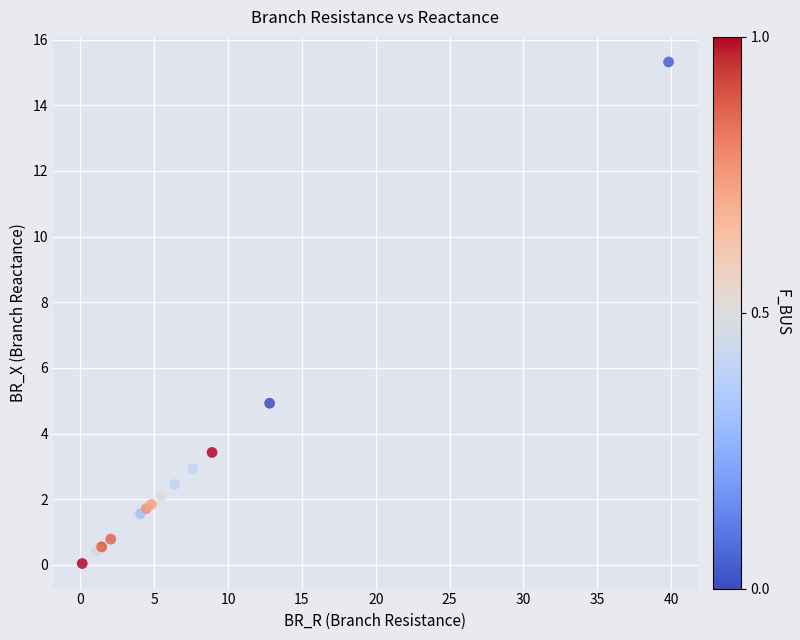

What Y value in the scatter plot is closest to 7?

4.9